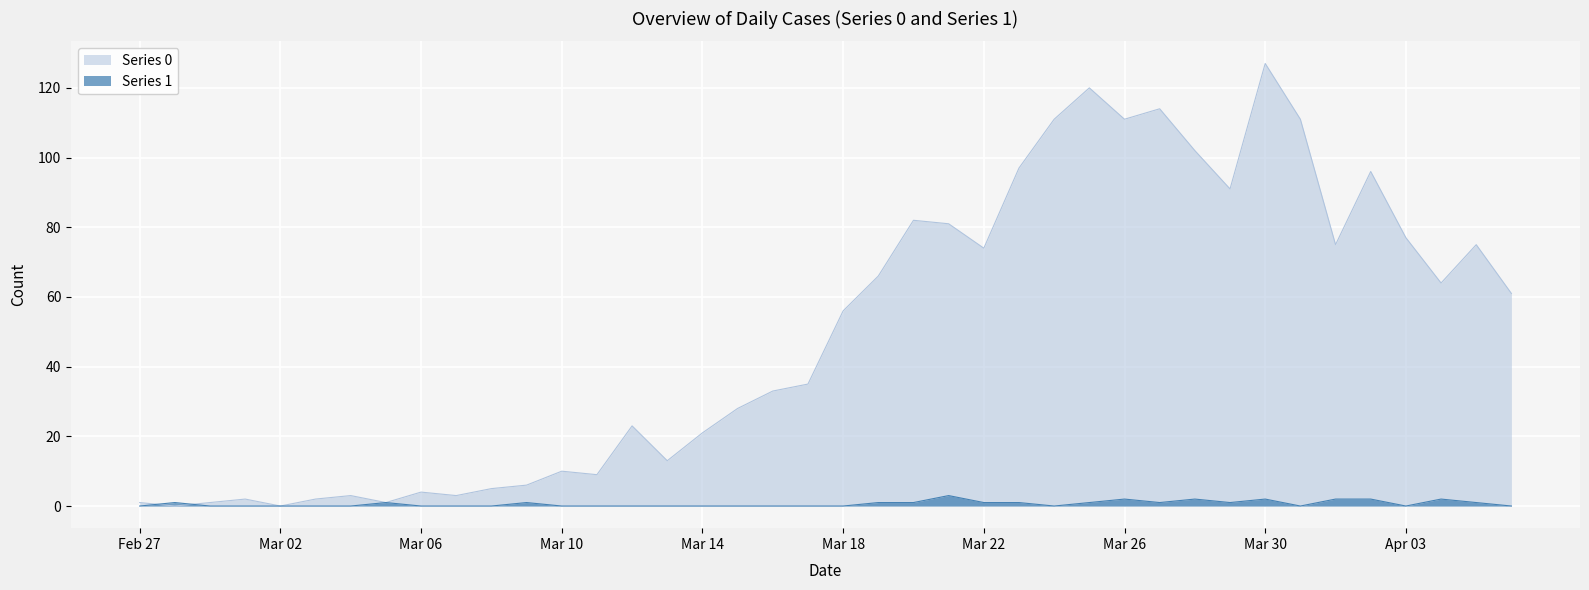

How many lines are shown in the chart?

2